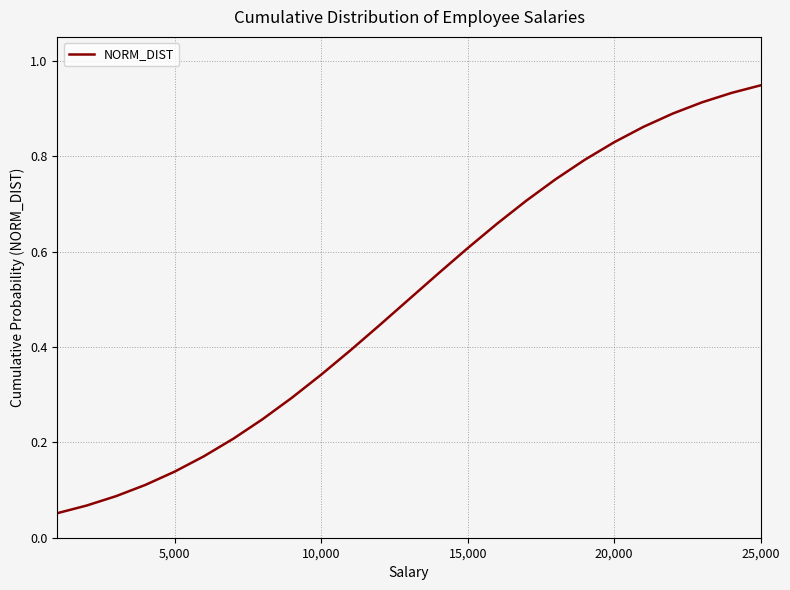

True or false: the data shows 0.2 at 5,000.

False